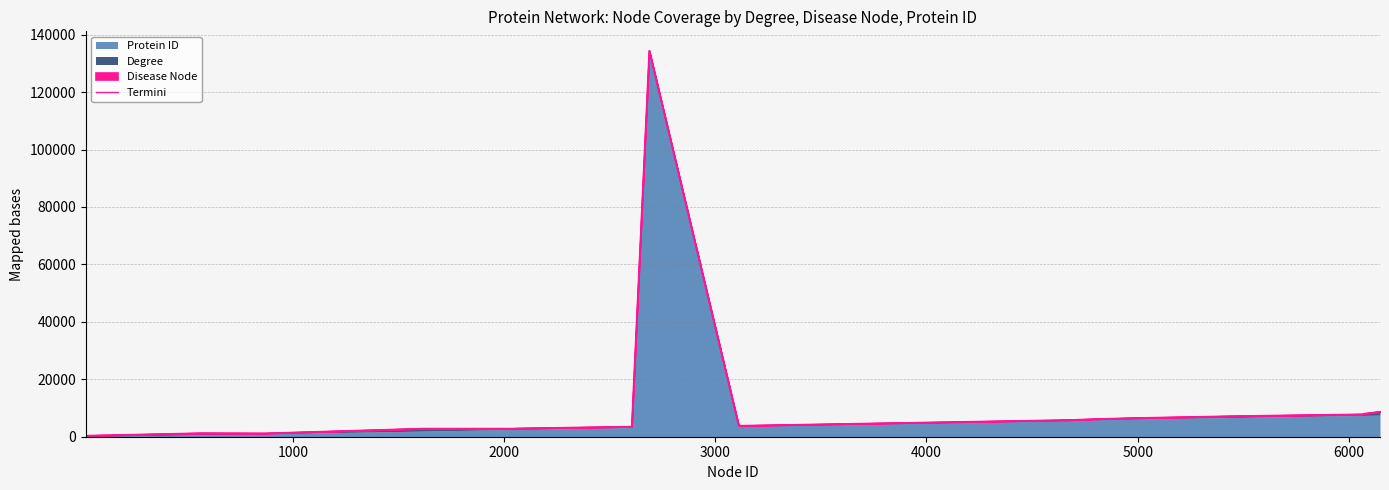

What is the label of the 7th point from the left?

6000